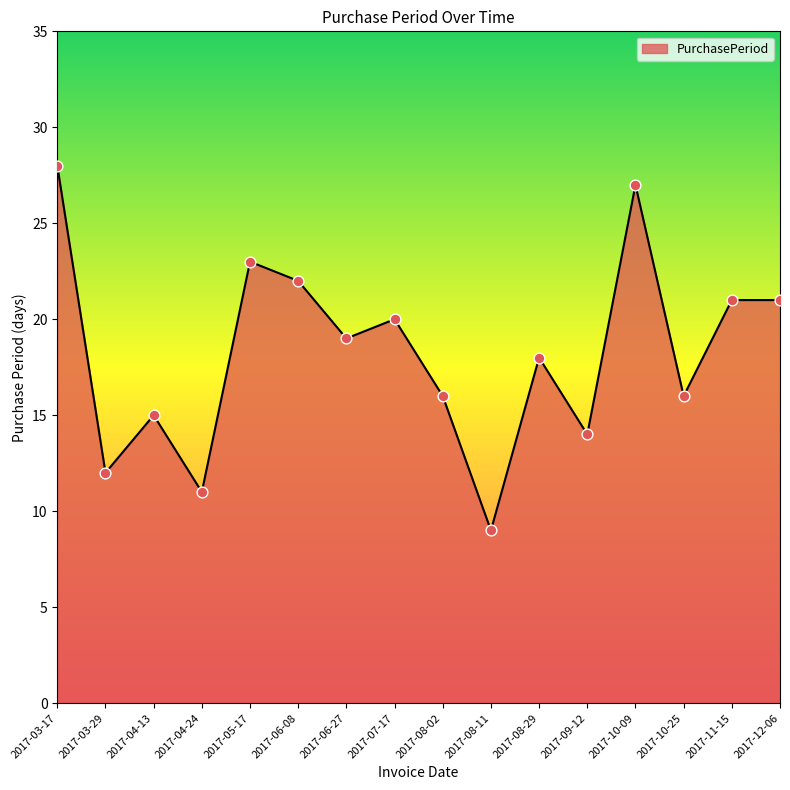

Approximately how many times larger is the value at 2017-04-13 compared to 2017-06-08?

0.7